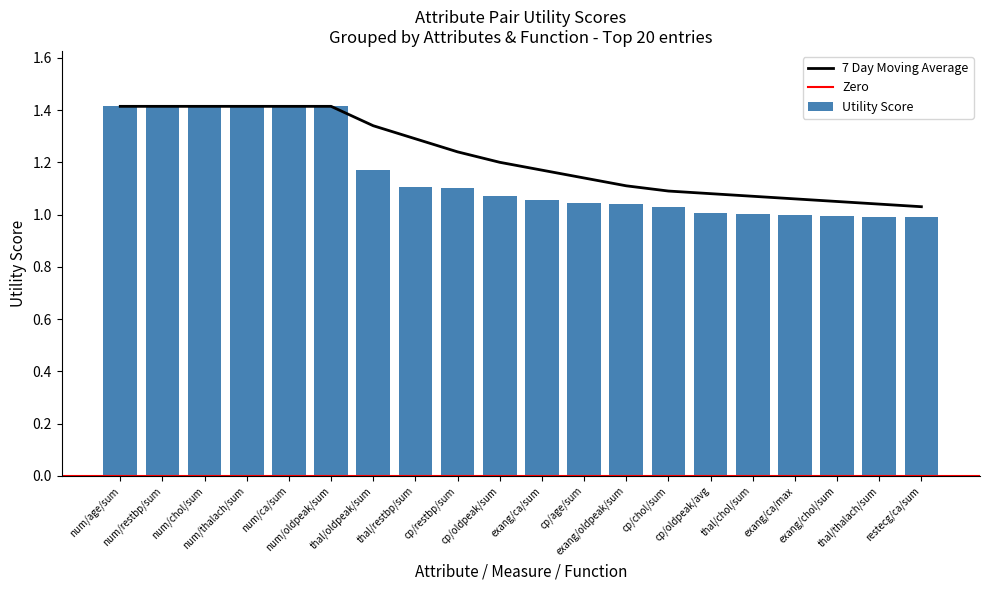

How many bars are there in total?

20